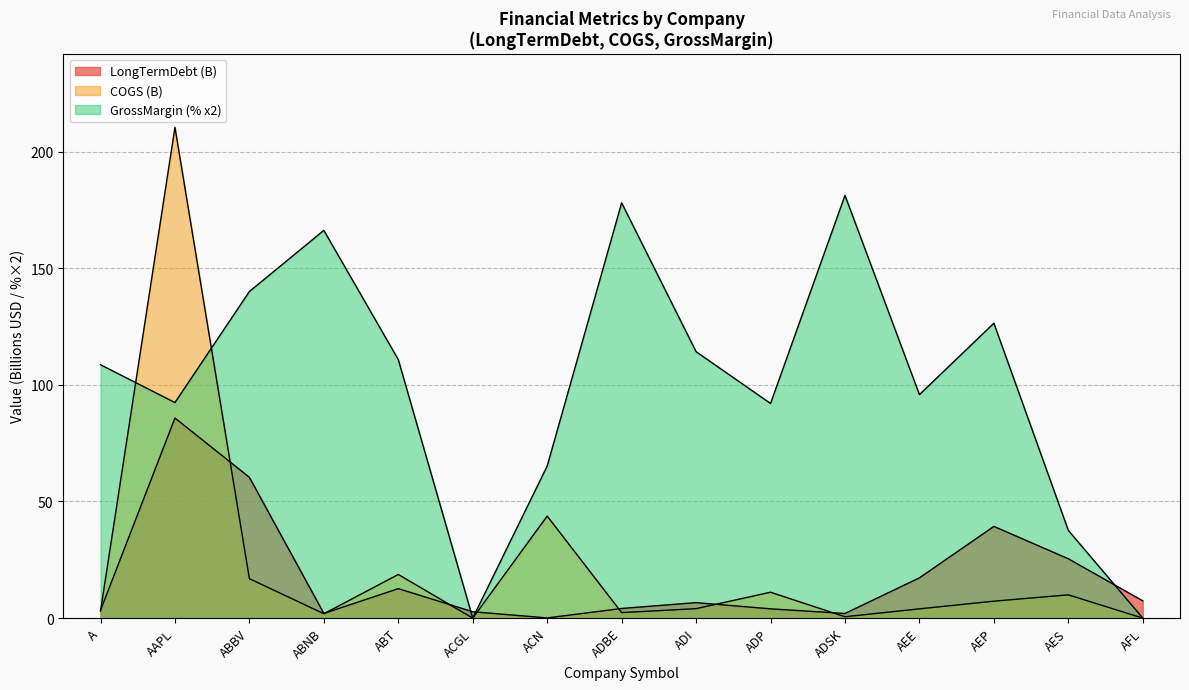

What is the sum of all GrossMargin values?

1508.4